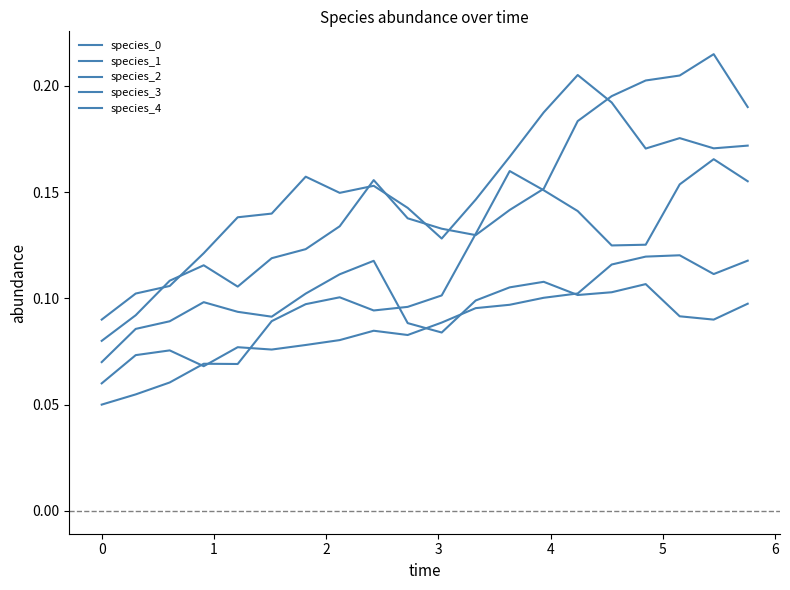

Is this an area chart (filled region under the line)?

No